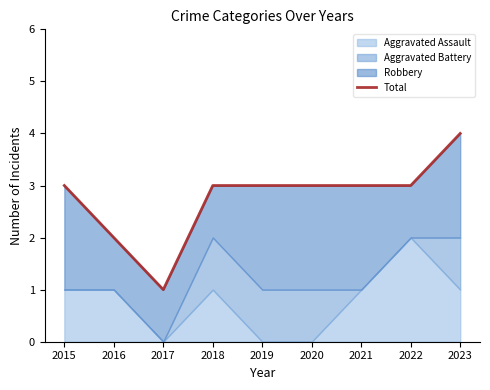

Reading right to left, transcribe all the data shown in this chart.

4	3	3	3	3	3	1	2	3